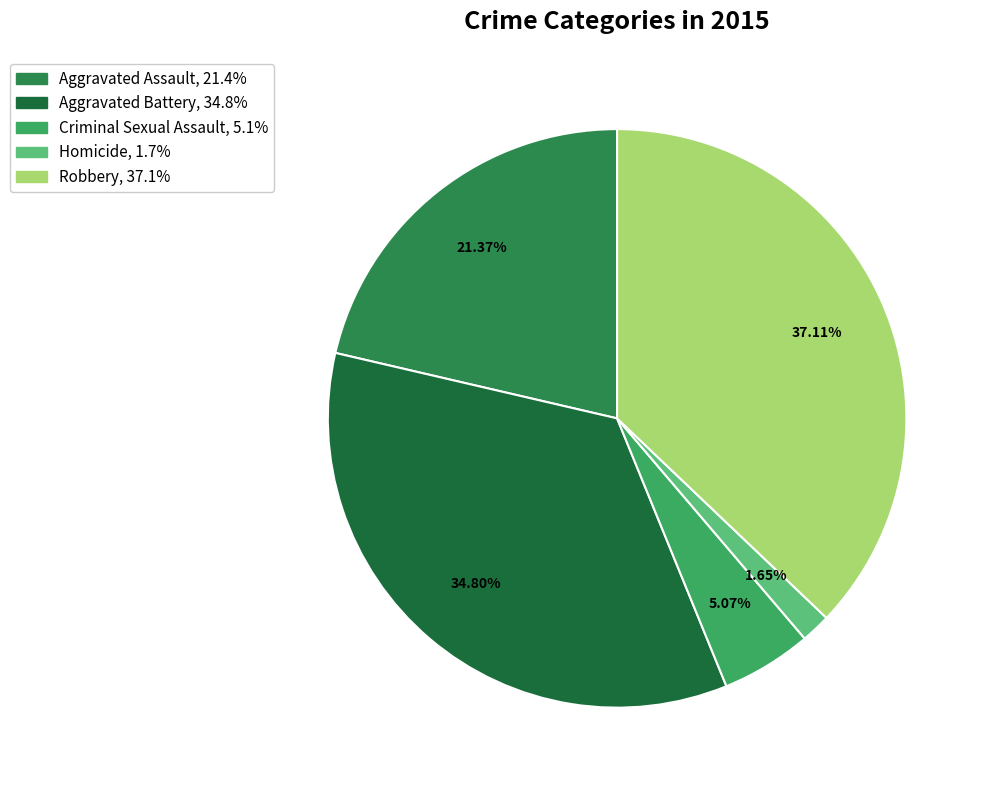

What percentage is the Aggravated Battery slice, to the nearest percent?

35%